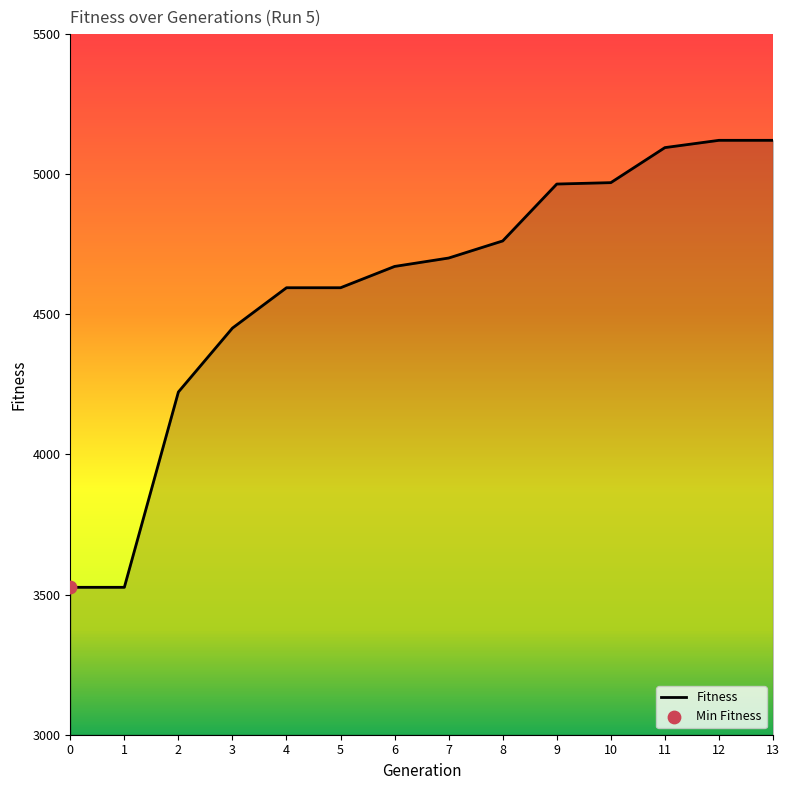

What is the ratio of the value at 13 to the value at 12?

1.0